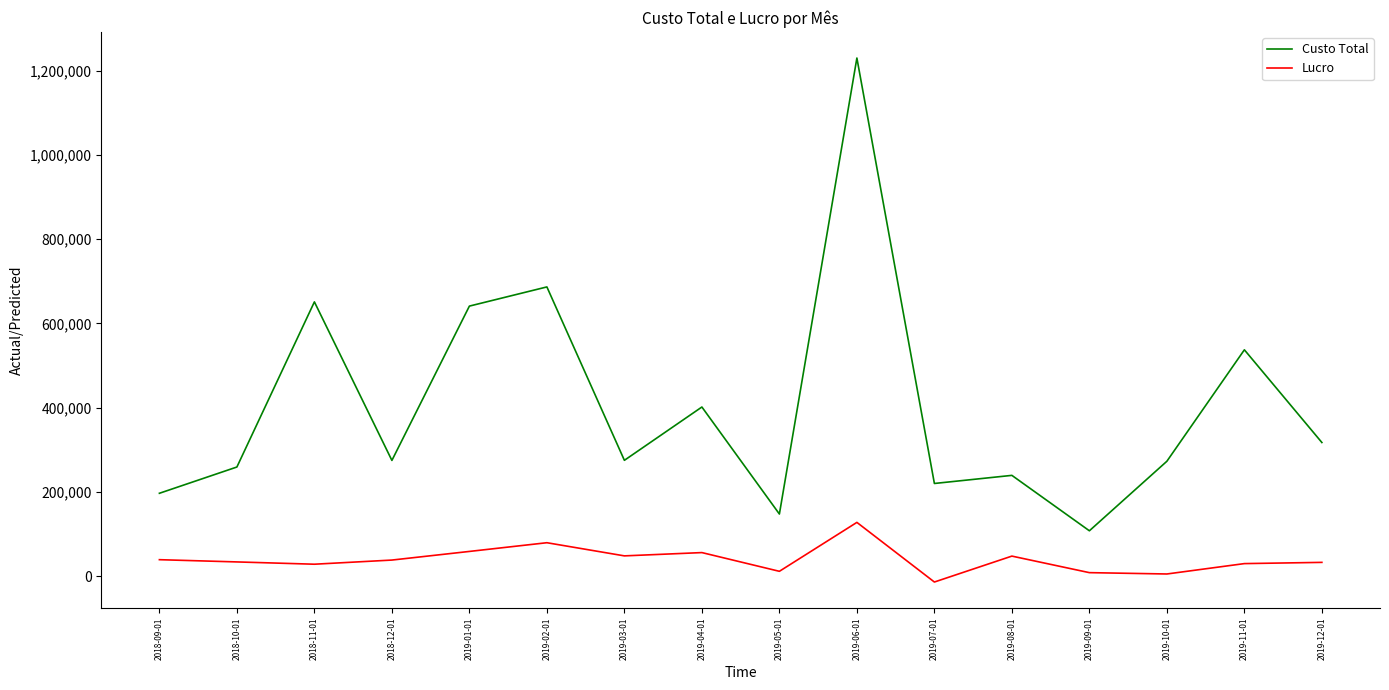

What position from the right is 2018-11-01?

14